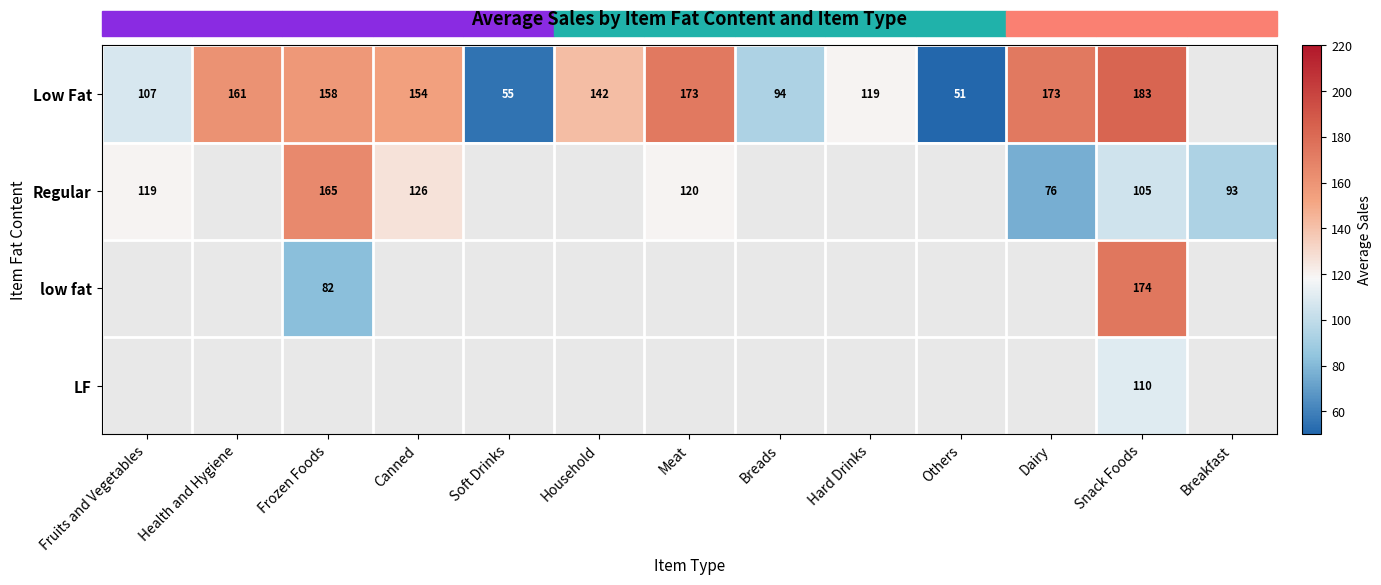

At how many categories does at least one series exceed 175?

1